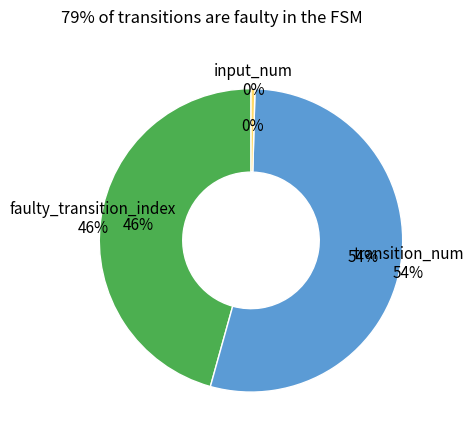

Do input_num and faulty_transition_index together represent more than half of the pie?

No